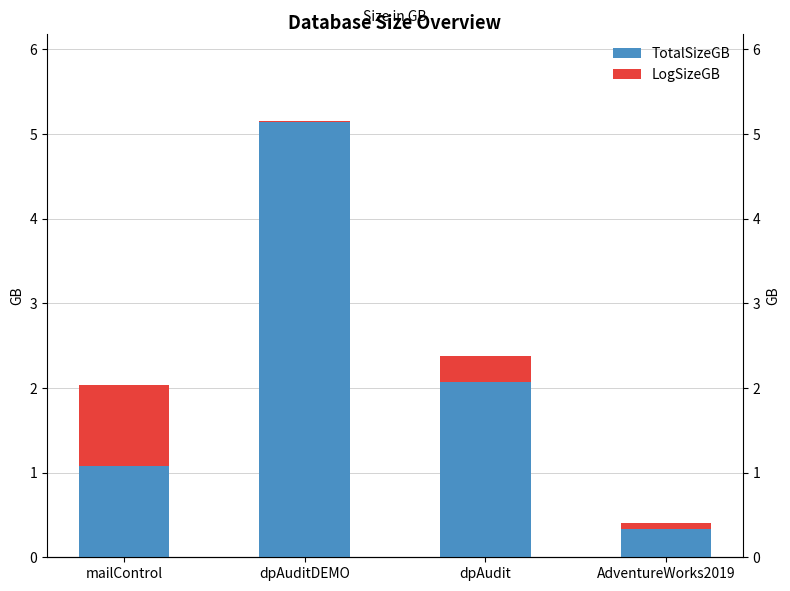

At which label is TotalSizeGB closest to 2?

dpAudit